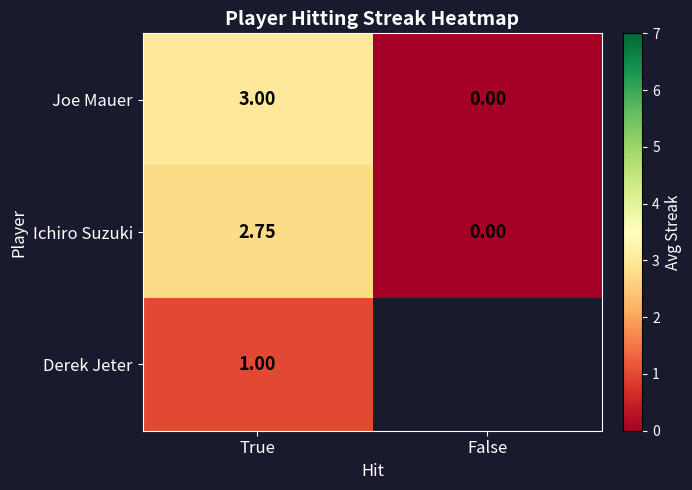

List the labels in order of Joe Mauer value, largest first.

True, False